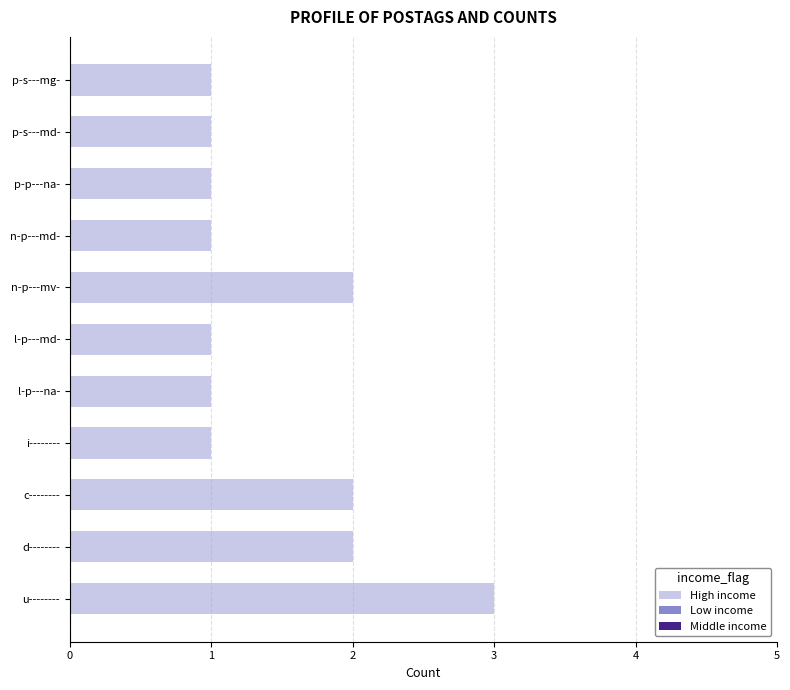

True or false: the data shows 0 at p-p---na-.

False